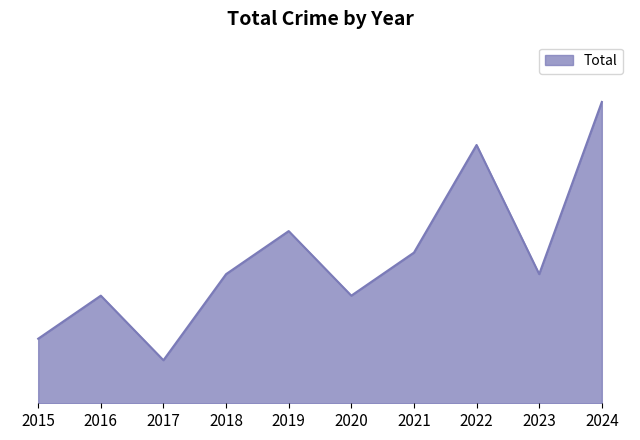

What is the change in value from 2016 to 2022?

+7